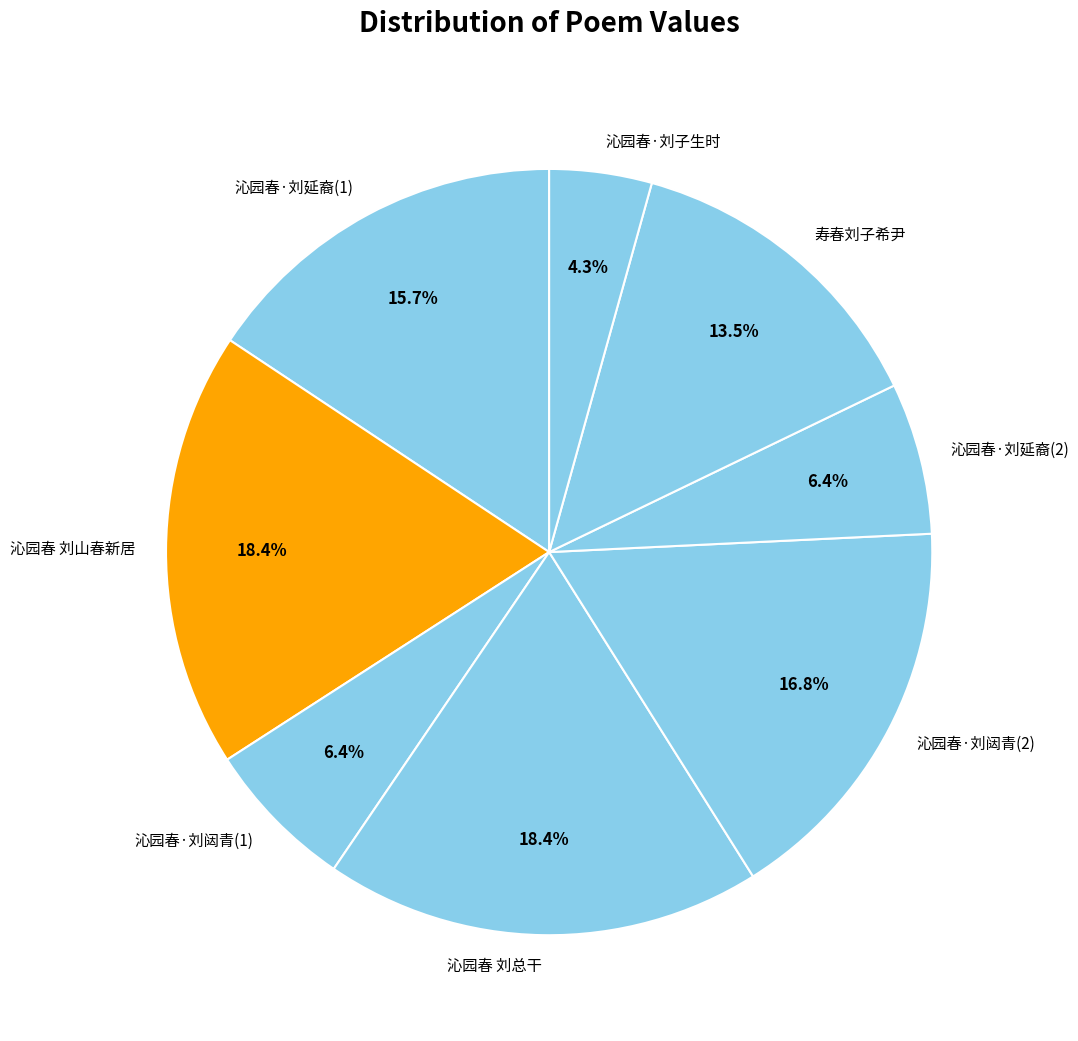

How much of the chart is everything except 沁园春 刘总干?

81.6%